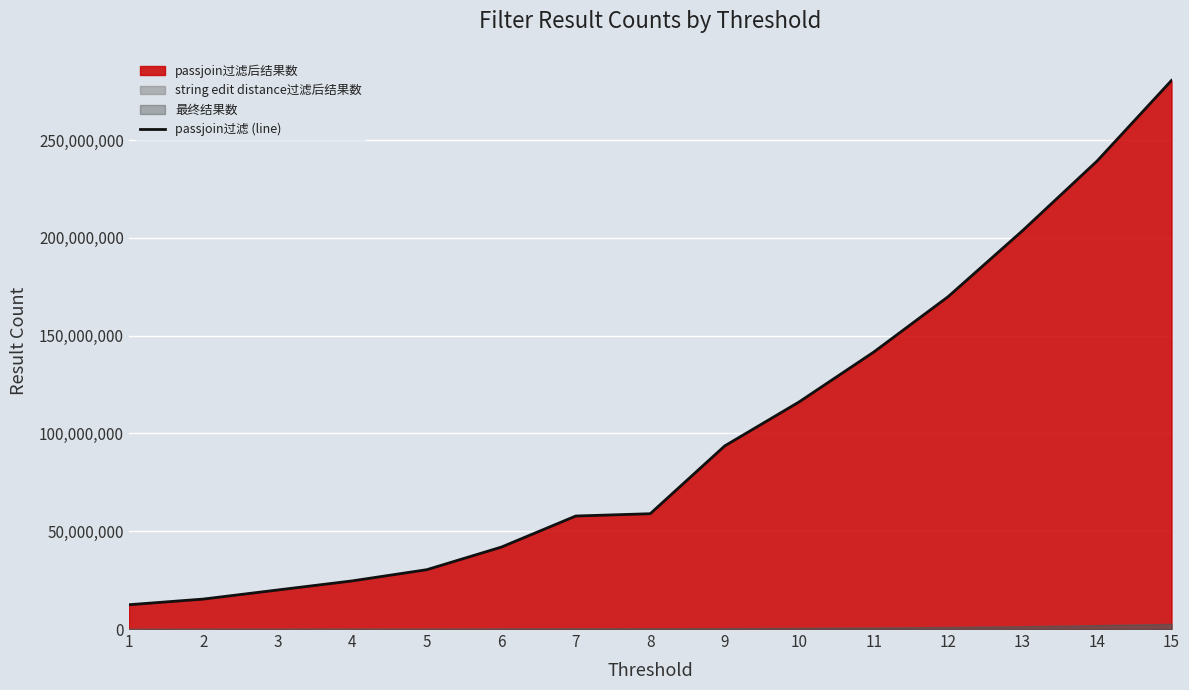

What is the change in value from 4 to 10?

+91533244